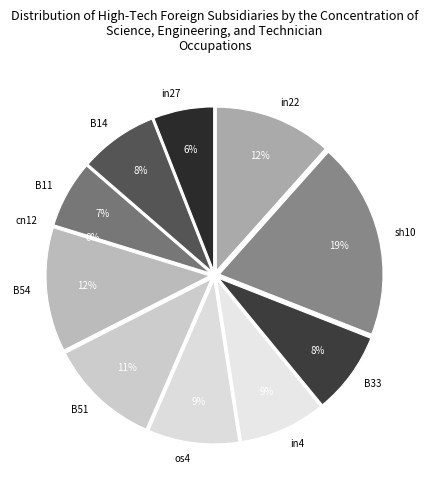

Count the number of slices in the pie.

11